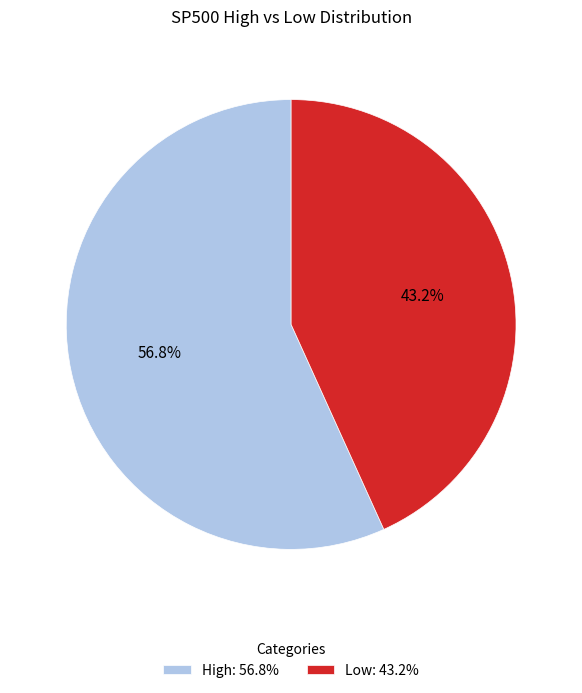

To the nearest percent, what portion does High represent?

57%